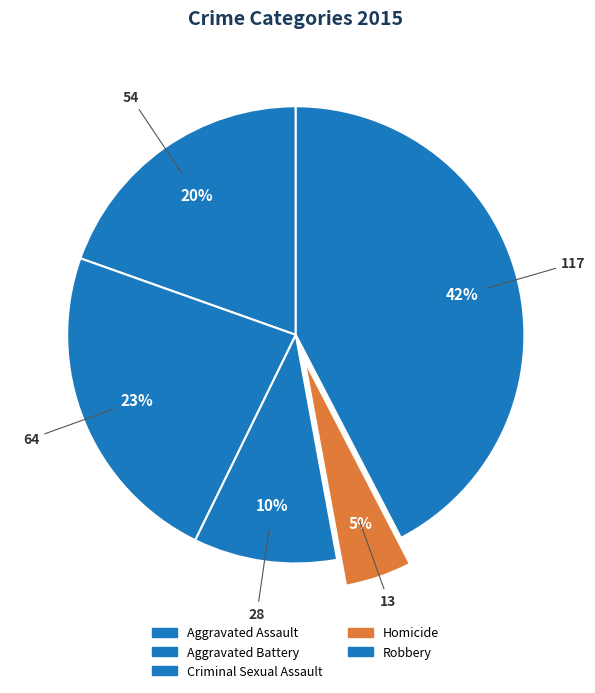

How many slices are in this pie chart?

5